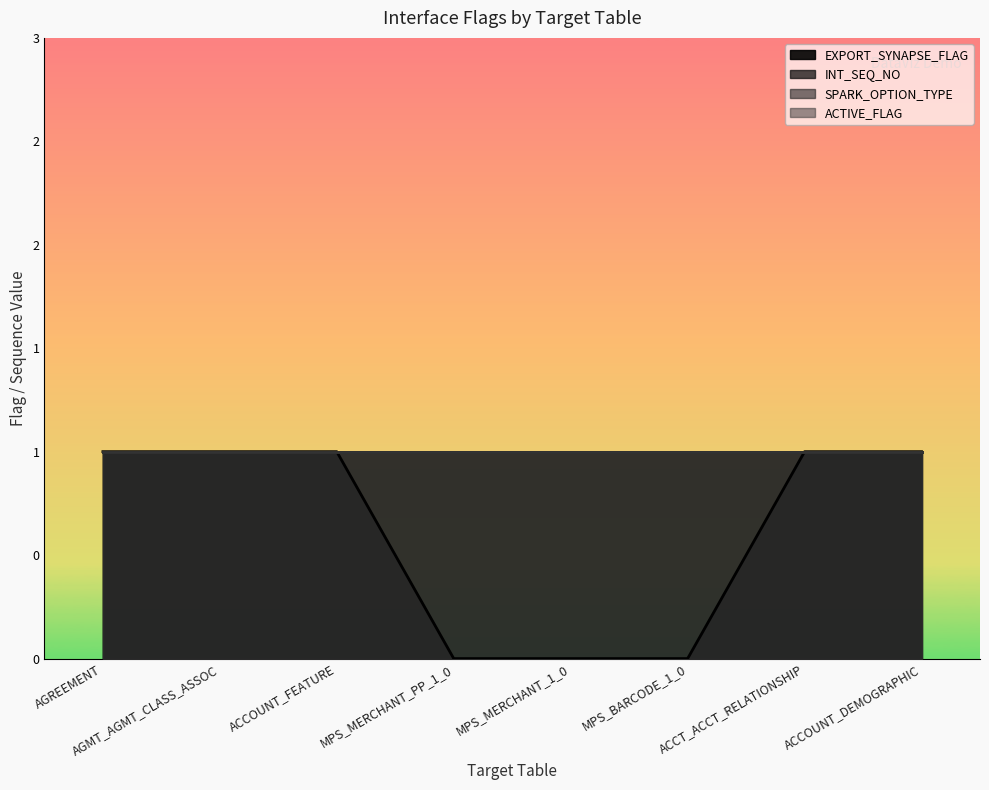

Reading left to right, list all the values displayed in this chart.

EXPORT_SYNAPSE_FLAG: 1	1	1	0	0	0	1	1
INT_SEQ_NO: 1	1	1	1	1	1	1	1
SPARK_OPTION_TYPE: 1	1	1	1	1	1	1	1
ACTIVE_FLAG: 1	1	1	1	1	1	1	1